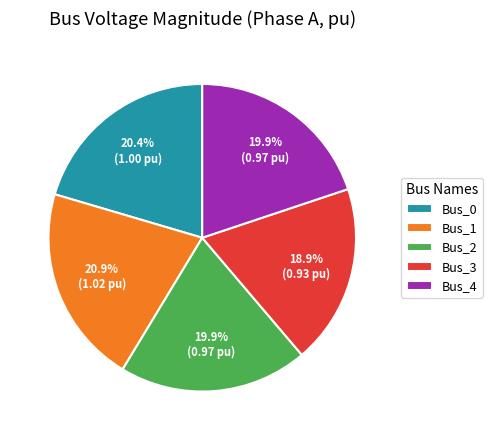

The Bus_3 slice represents 26% of the pie. True or false?

False